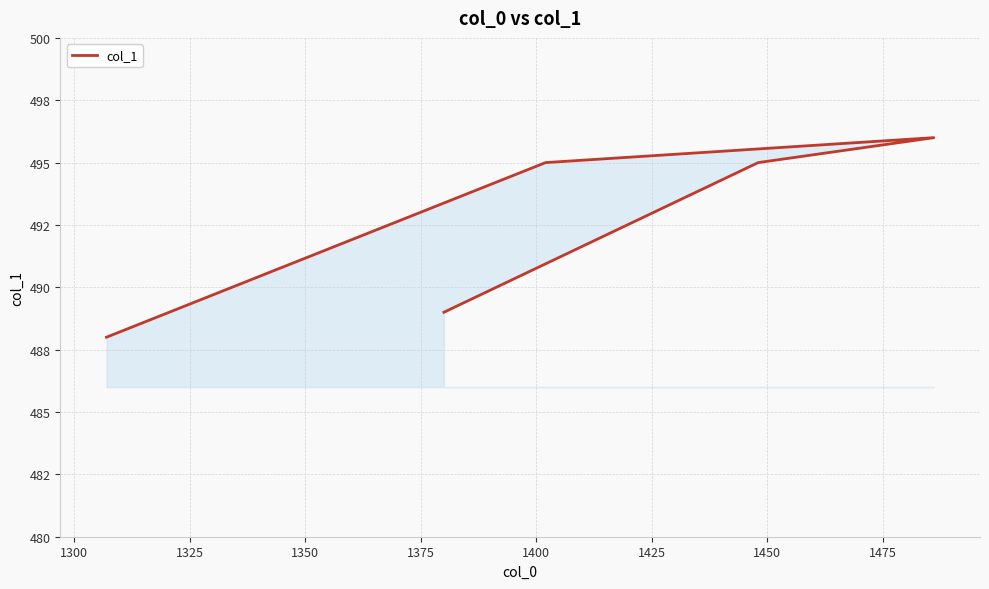

How many interior local peaks (higher than both neighbors) does the data have?

1